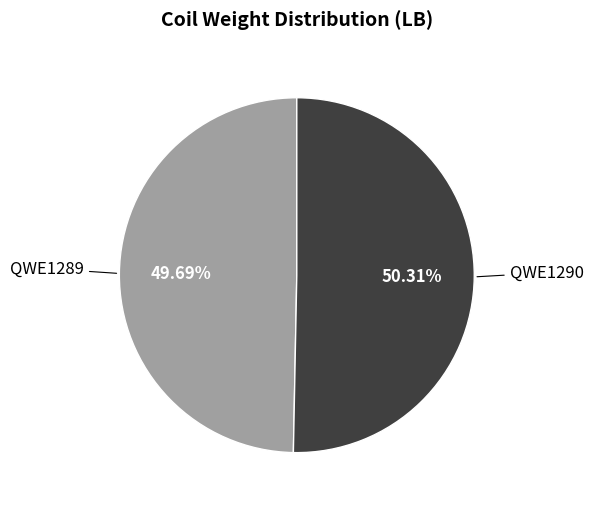

True or false: QWE1289 accounts for 59% of the total.

False